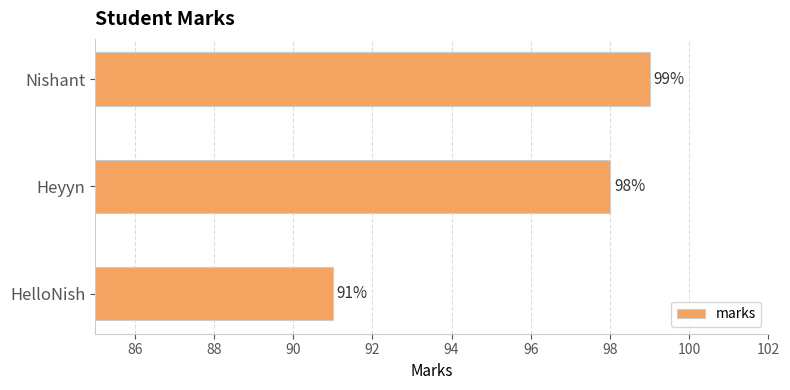

What is the value of the 3rd bar from the top?

91